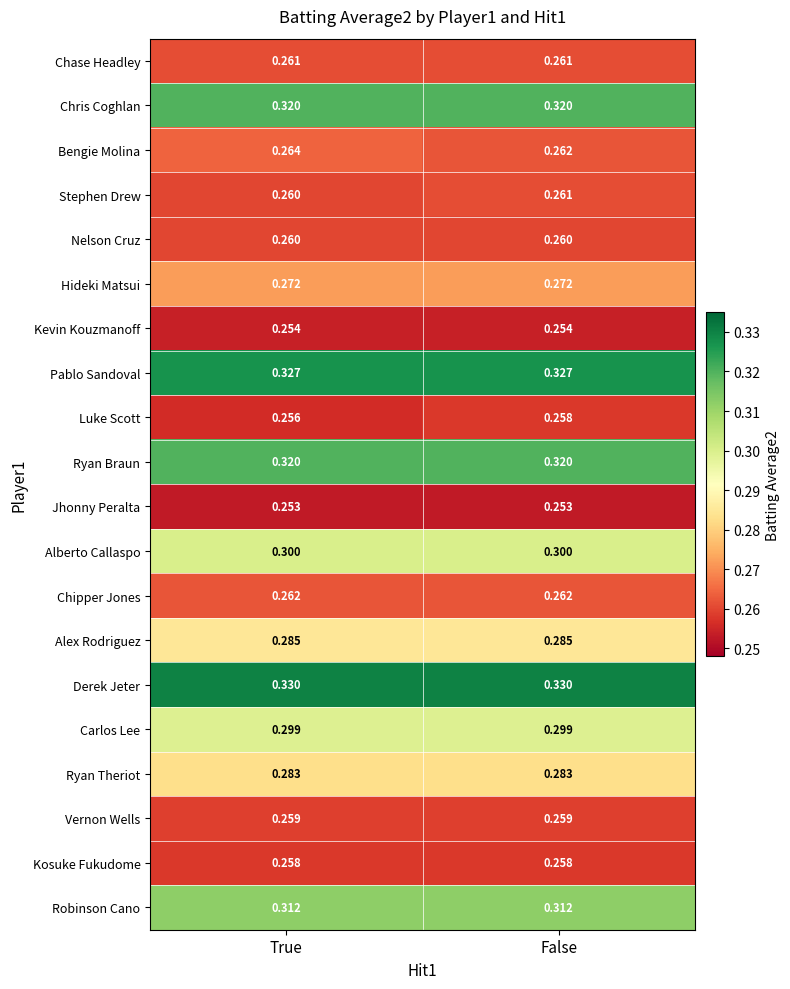

At which category is the sum across all series the highest?

False